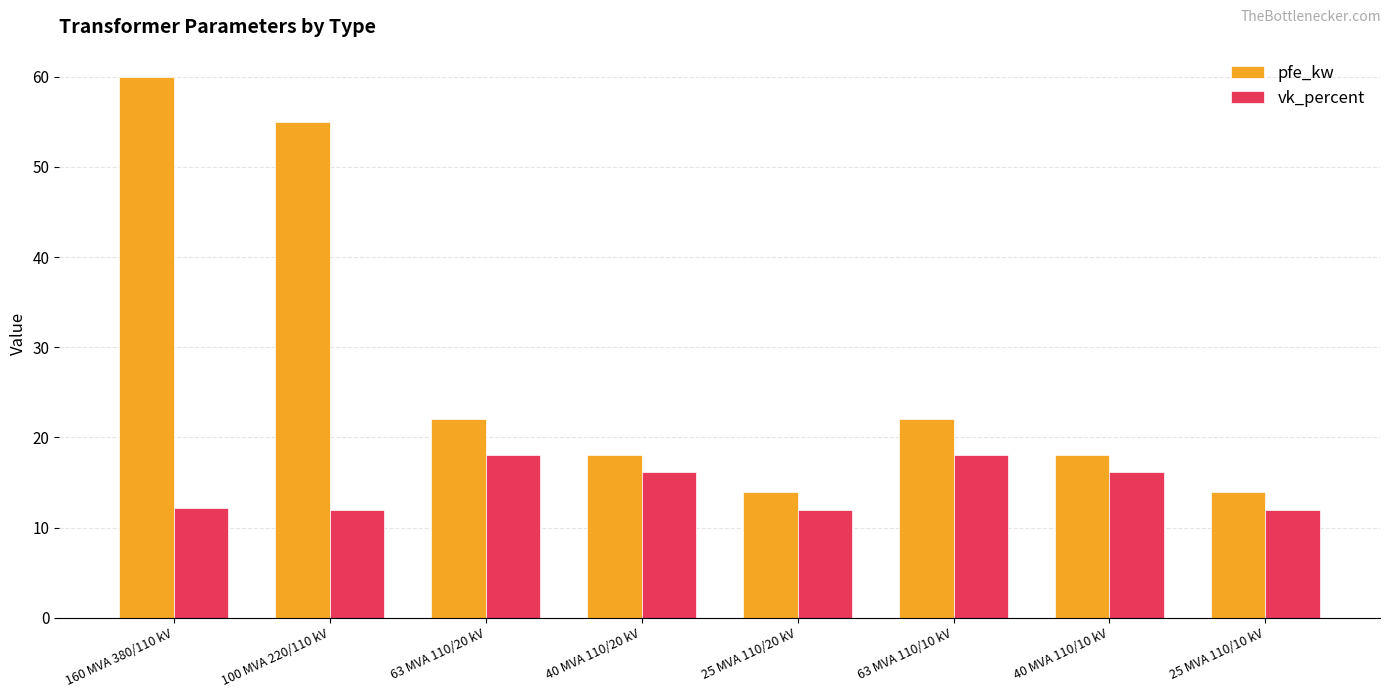

How many data points in vk_percent are above 16?

4